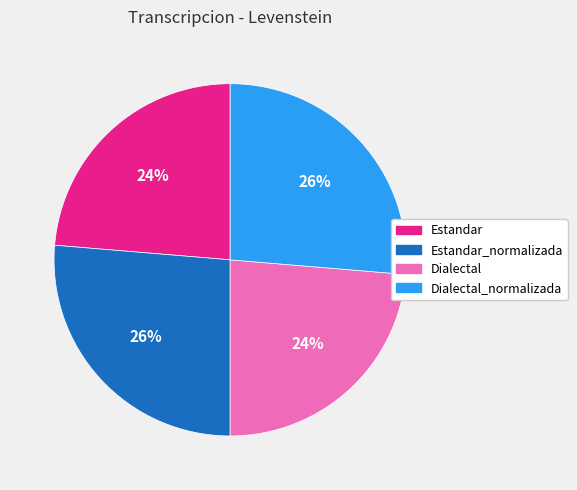

Does Estandar_normalizada account for over 50% of the chart?

No